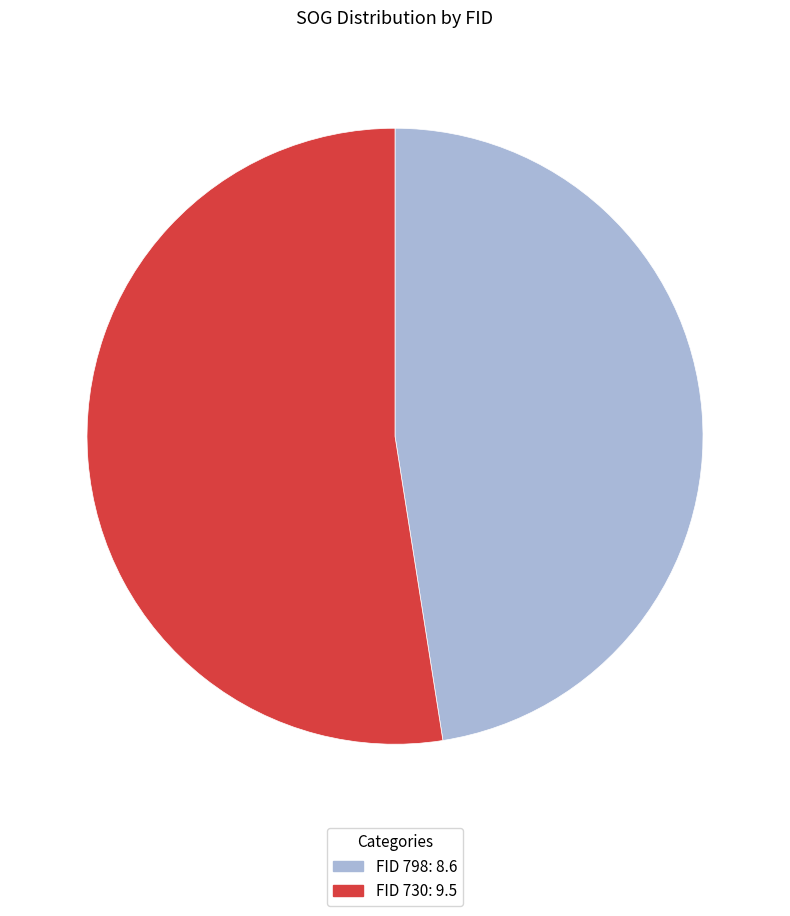

Count the number of slices in the pie.

2